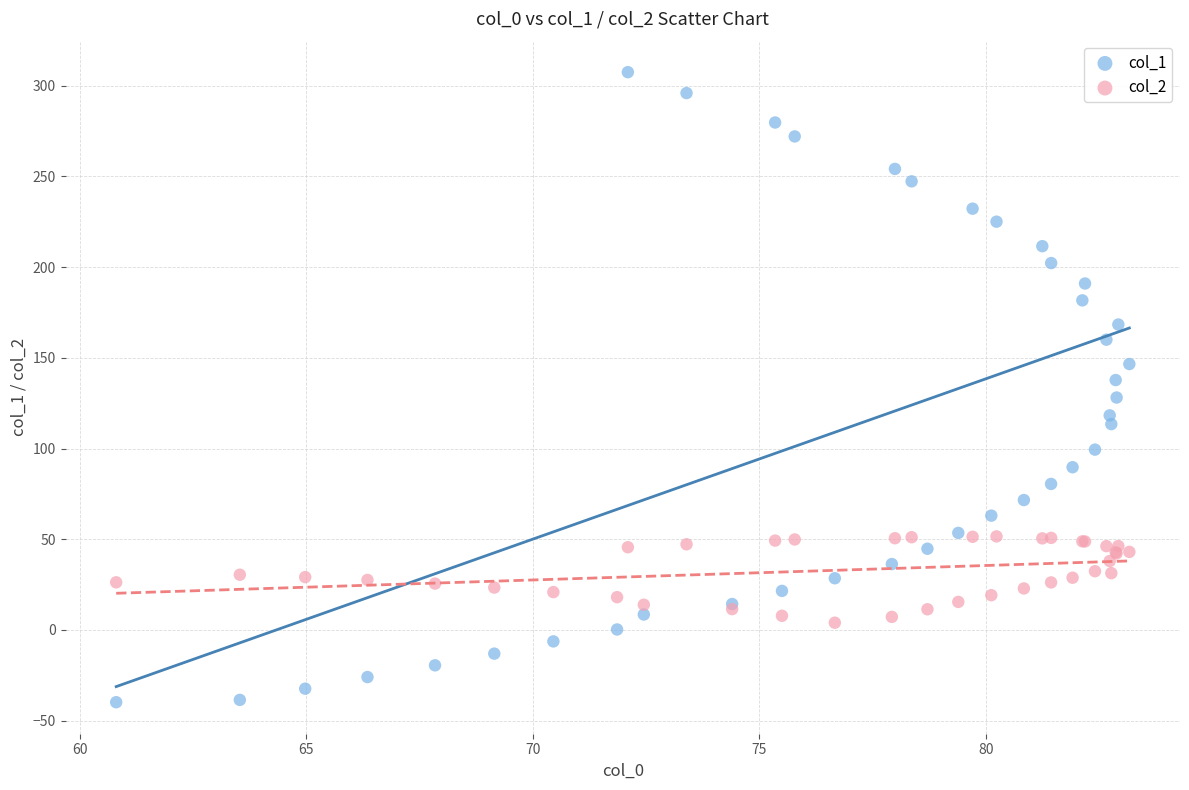

Which series reaches the minimum Y coordinate?

col_1